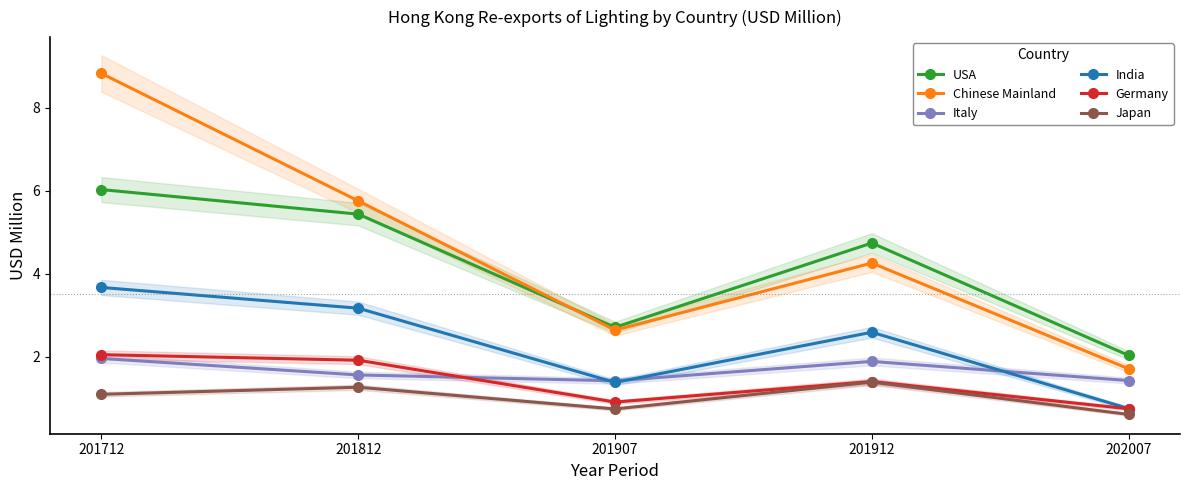

Reading left to right, what are all the values shown in this chart?

USA: 6.0	5.4	2.7	4.7	2.0
Chinese Mainland: 8.8	5.8	2.6	4.3	1.7
Italy: 2.0	1.6	1.4	1.9	1.4
India: 3.7	3.2	1.4	2.6	0.8
Germany: 2.0	1.9	0.9	1.4	0.7
Japan: 1.1	1.3	0.7	1.4	0.6